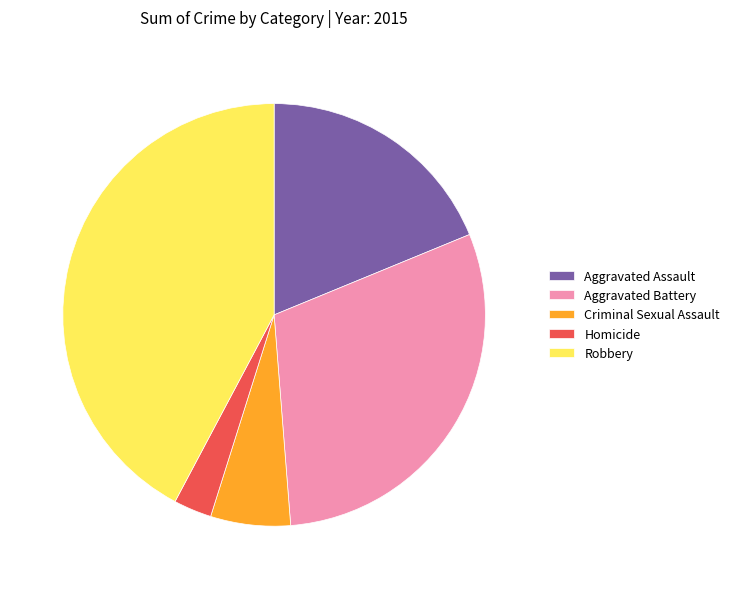

Combined, do Aggravated Battery and Homicide account for over 50%?

No